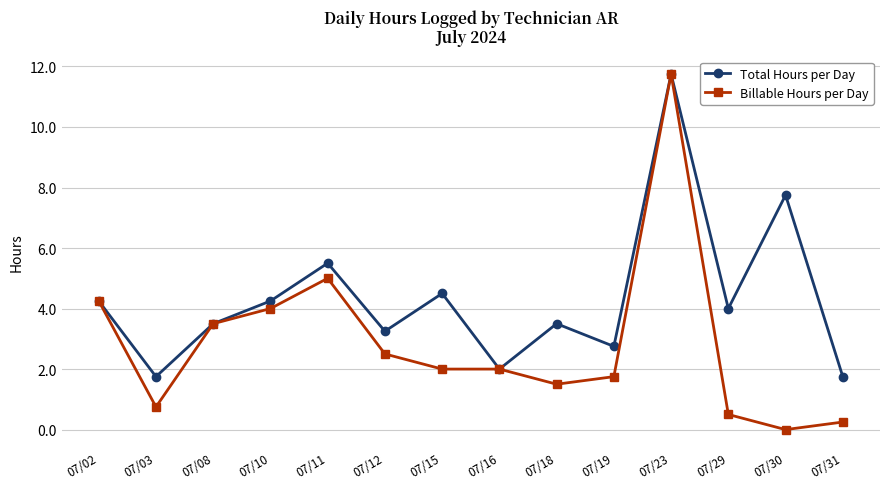

What value does the Total Hours per Day series have at 07/23?

11.8